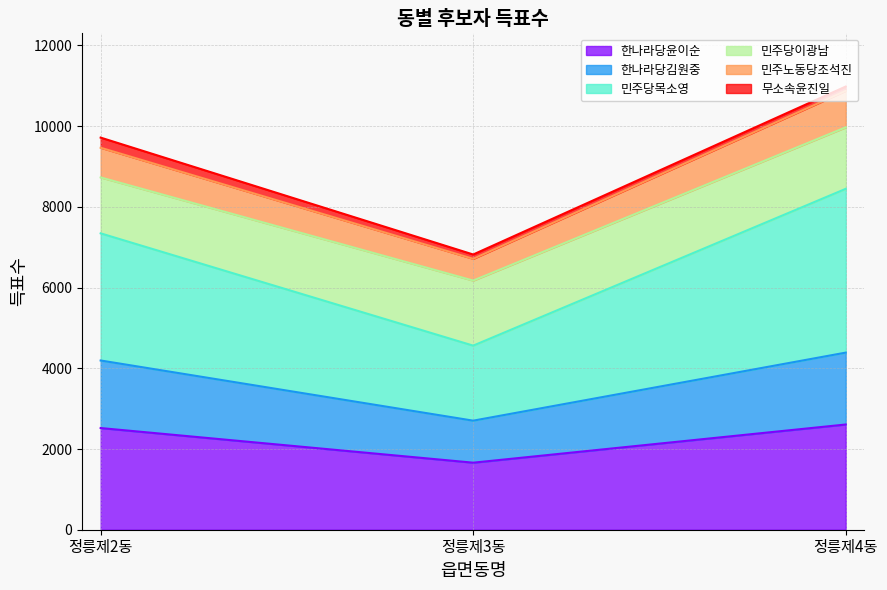

At how many categories does at least one series exceed 10437?

1